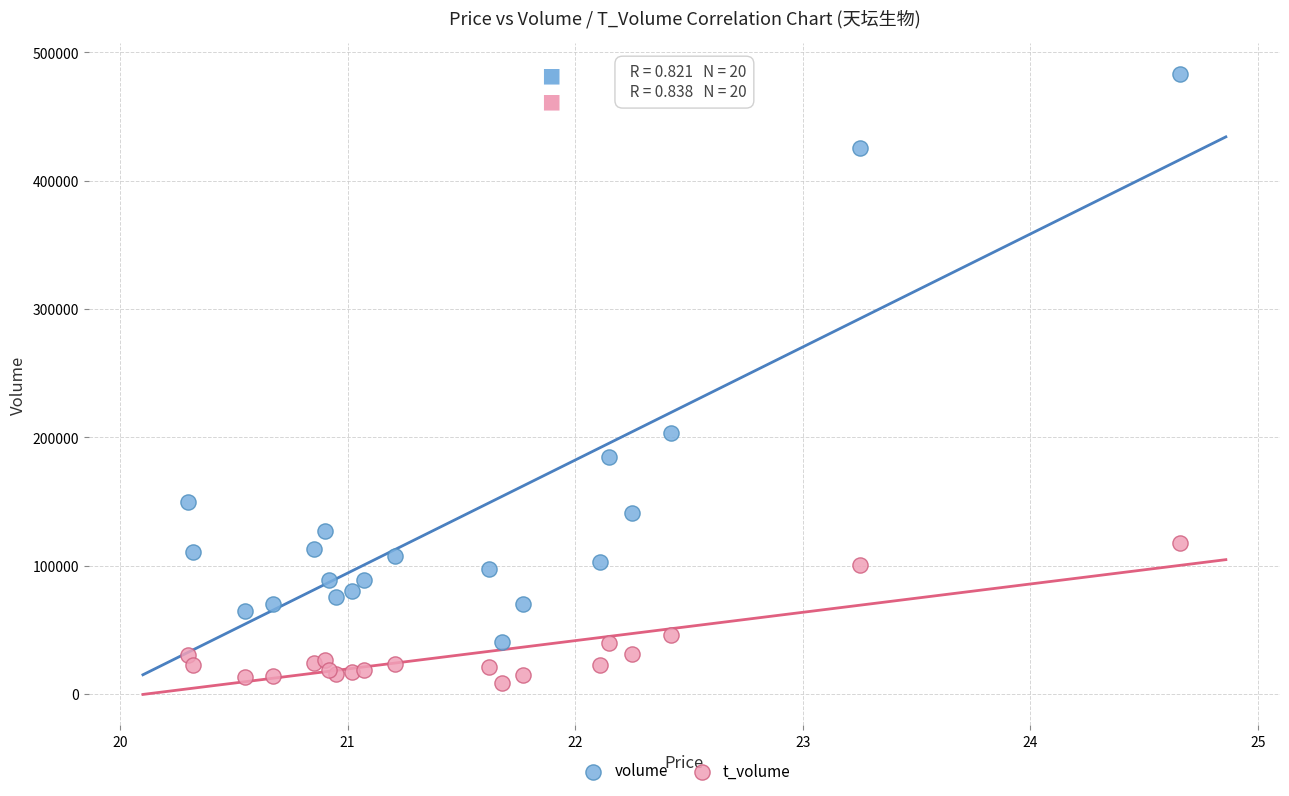

In the volume series, what Y value is closest to 261905?

203713